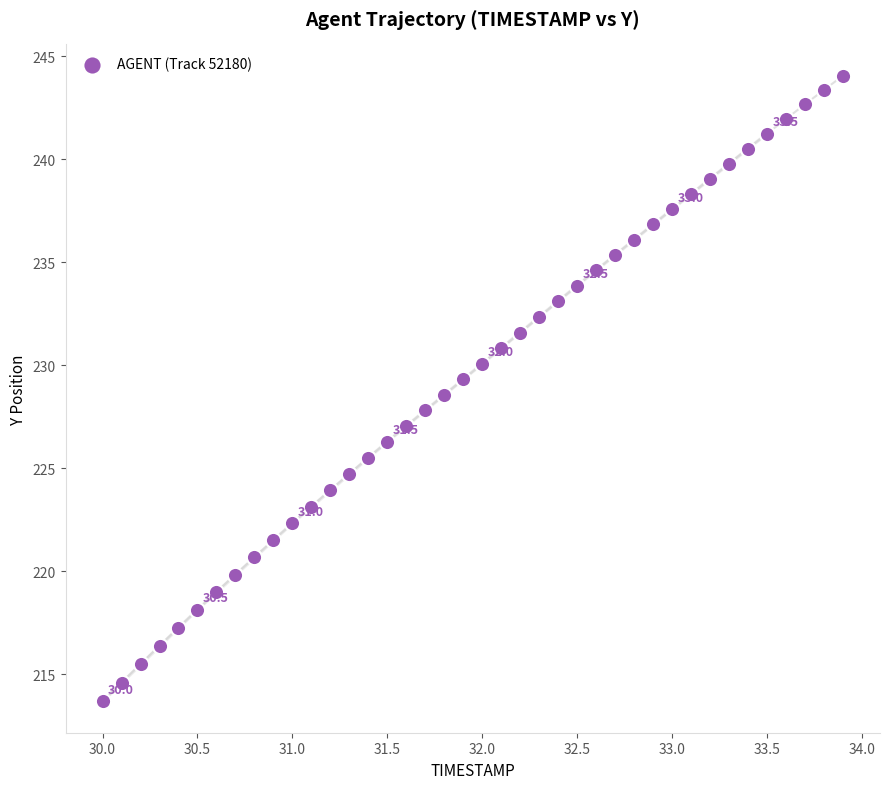

What is the range of X values (max minus min)?

3.9